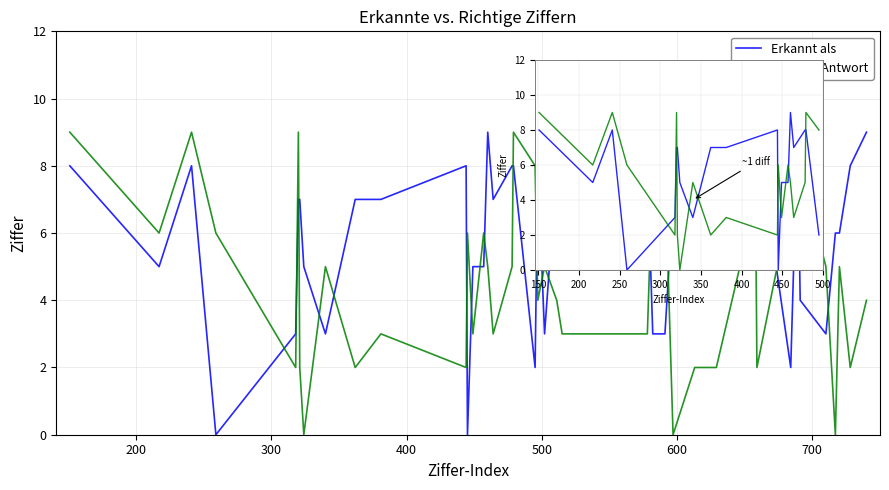

What is the difference between the second highest and minimum values in the Richtige Antwort series?

9